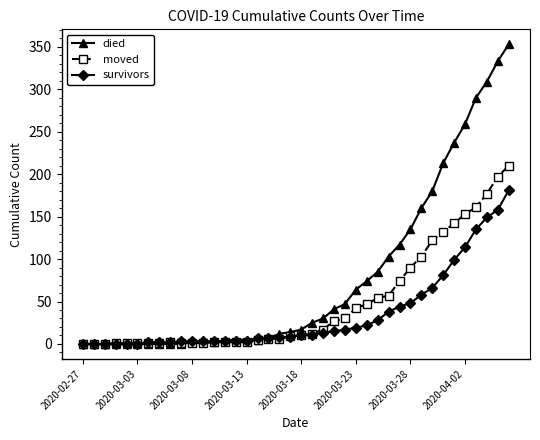

Which series has the largest total across all categories?

died